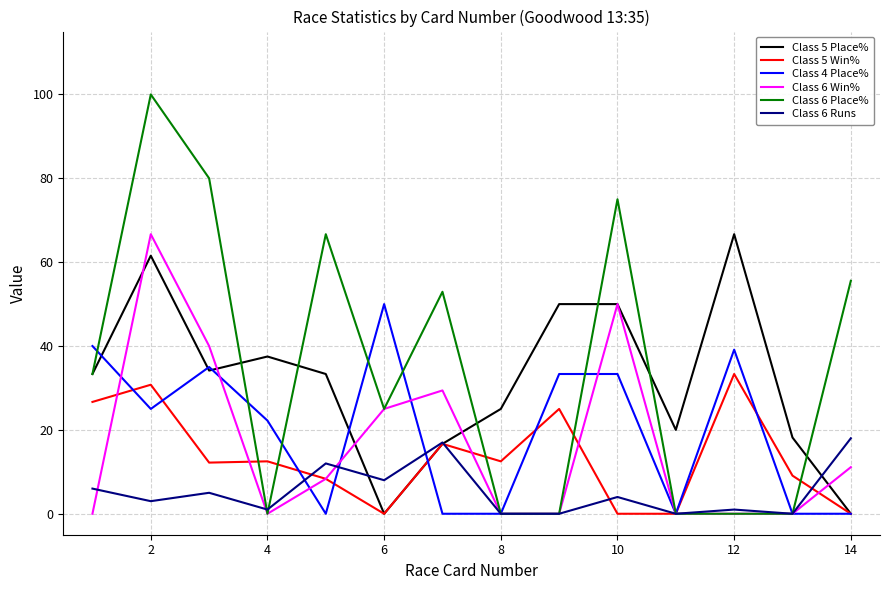

What is the average value of the Class 5 Win% series?

13.4